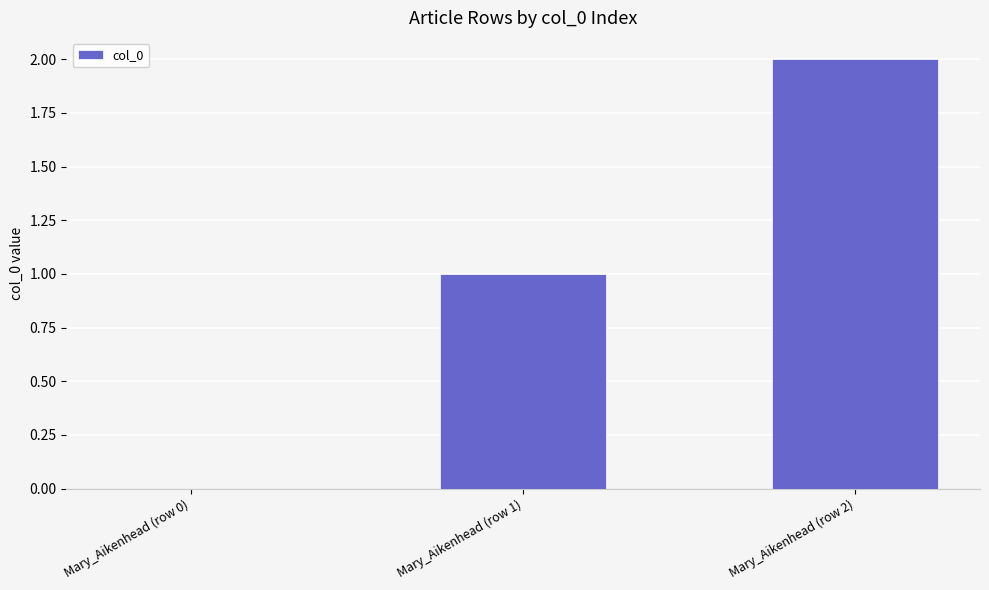

What is the difference between the values at Mary_Aikenhead (row 0) and Mary_Aikenhead (row 1)?

1